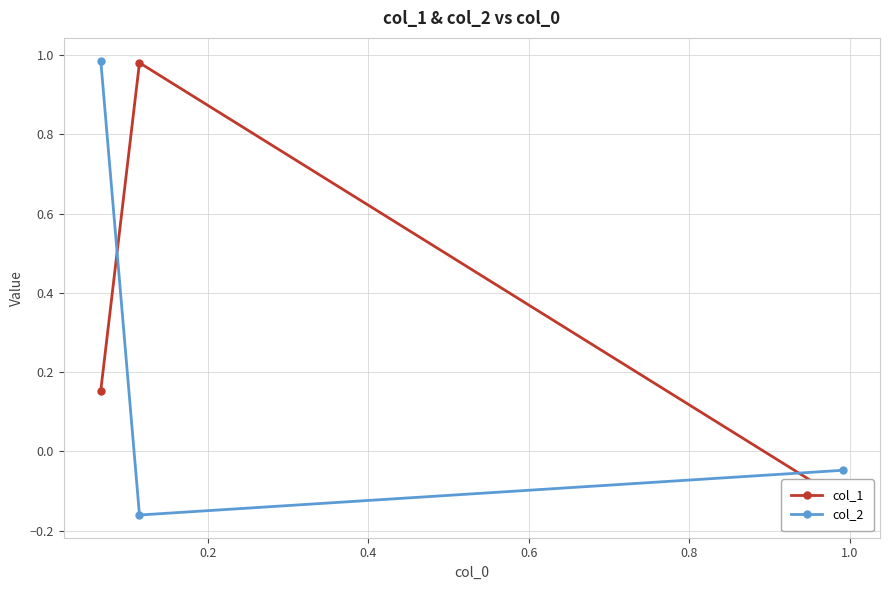

How many values in the col_2 series exceed 0?

1